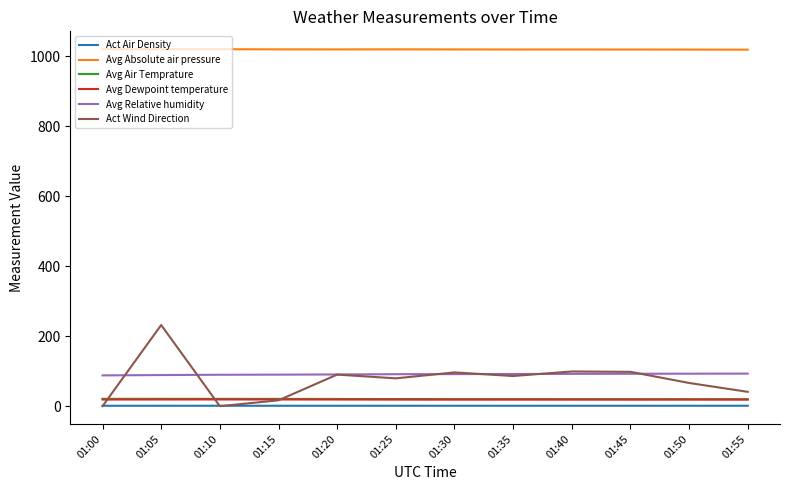

The value of Avg Absolute air pressure at 01:05 is 1020.6. True or false?

True